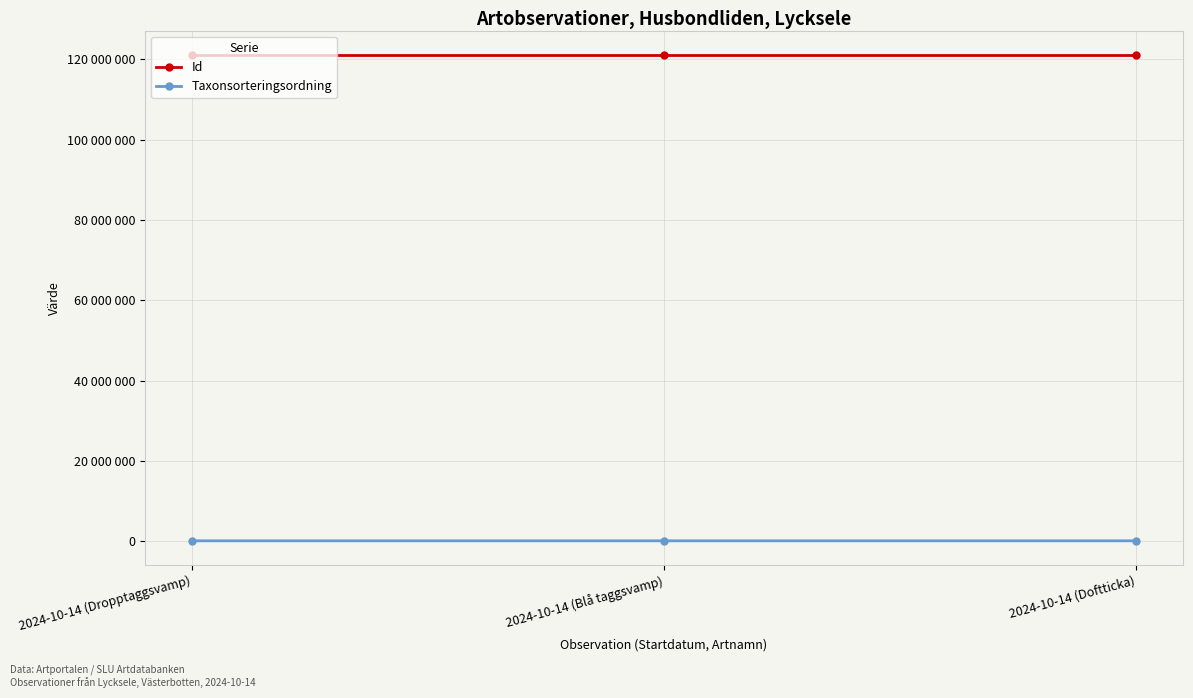

What are all the series names shown in the legend?

Id, Taxonsorteringsordning